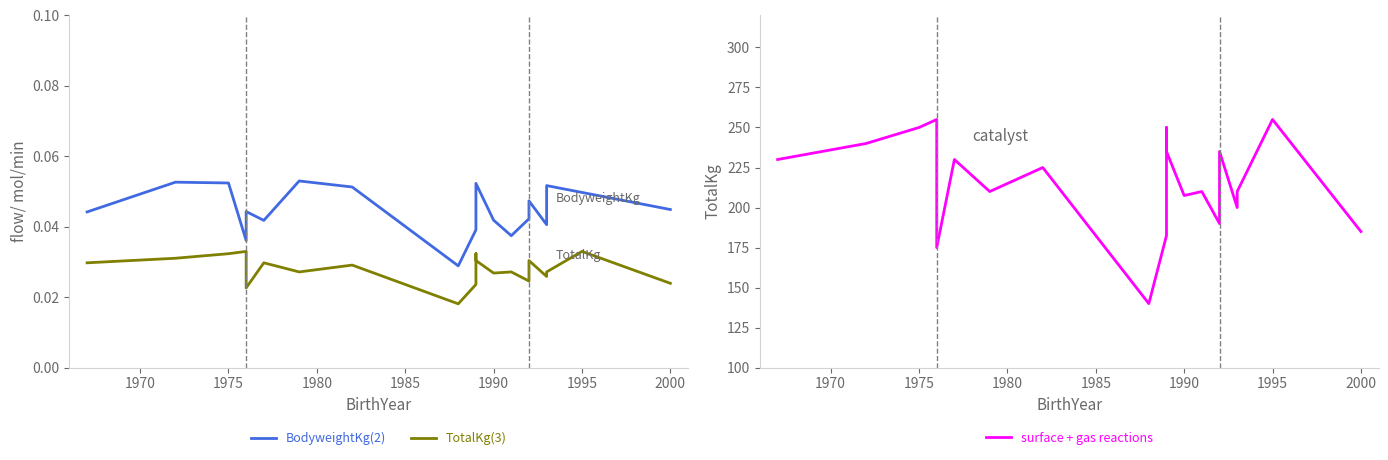

In BodyweightKg(2), how many points are lower than both neighbors (excluding endpoints)?

5